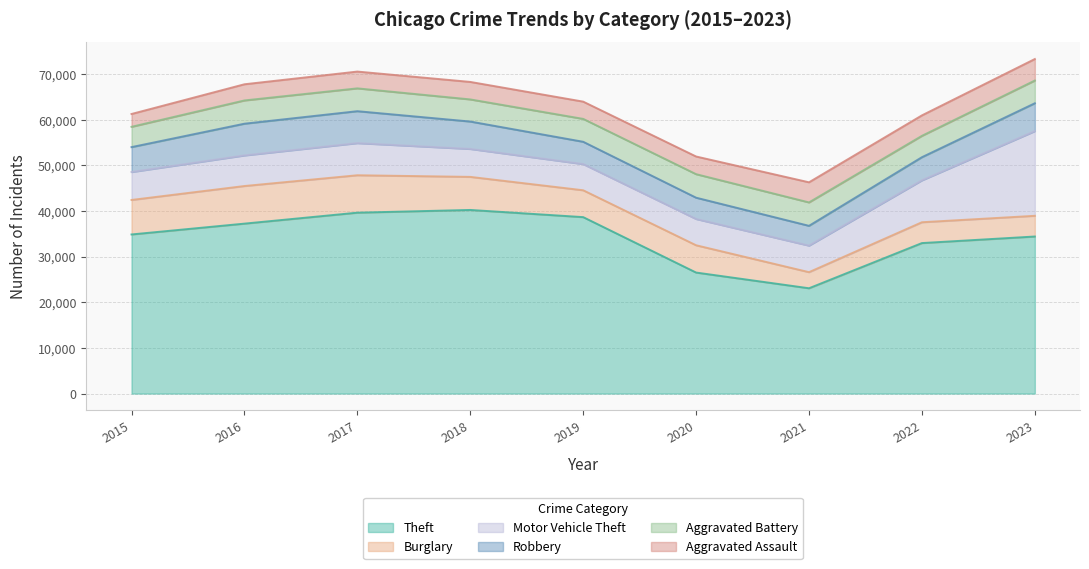

Read the Aggravated Battery value at 2015, to the nearest 10.

4450